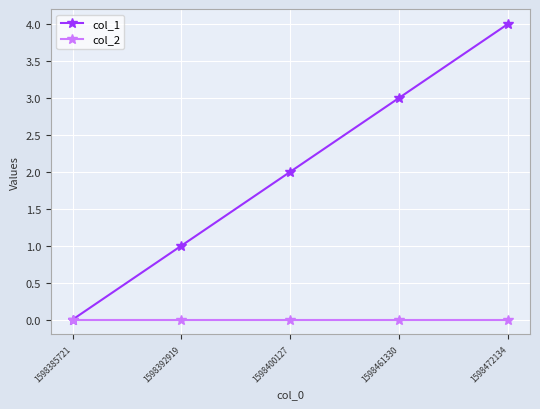

How many lines are shown in the chart?

2